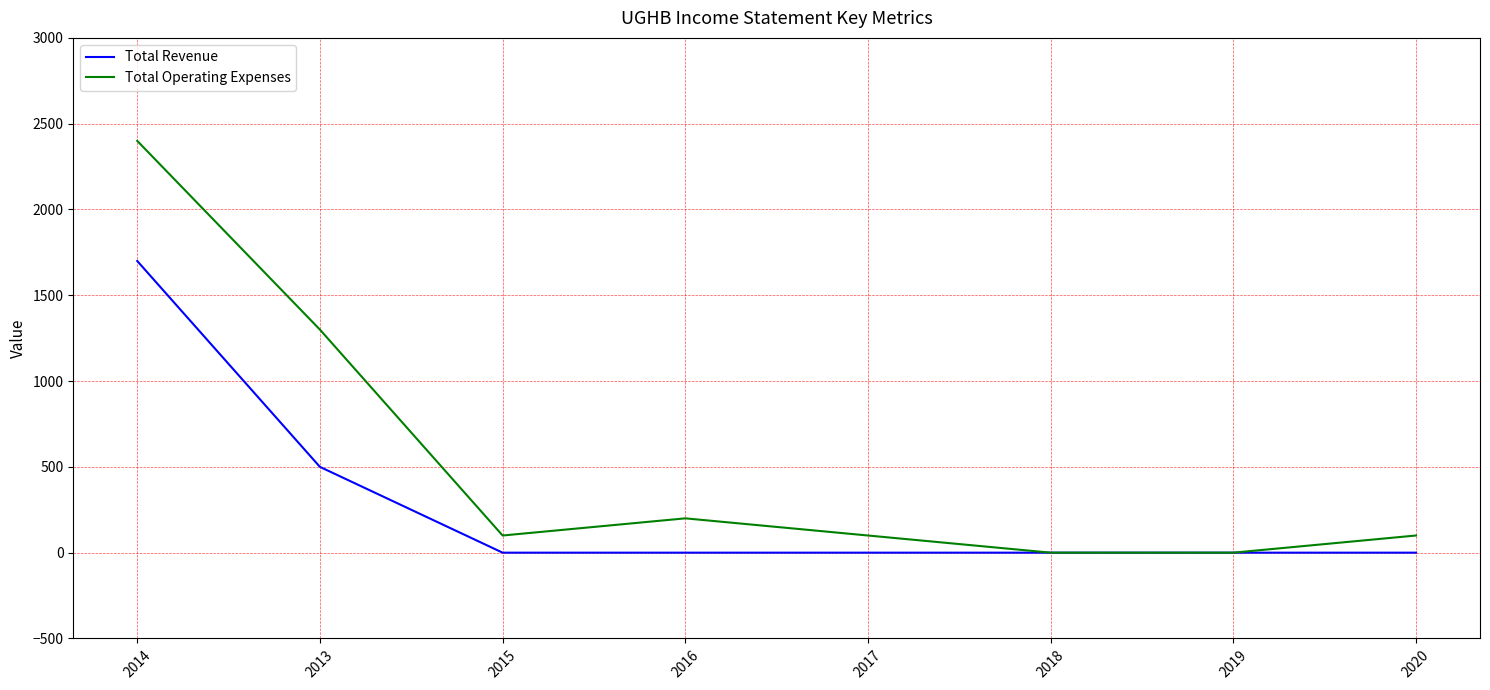

Reading left to right, extract all data points from this chart.

Total Revenue: 1700	500	0	0	0	0	0	0
Total Operating Expenses: 2400	1300	100	200	100	0	0	100